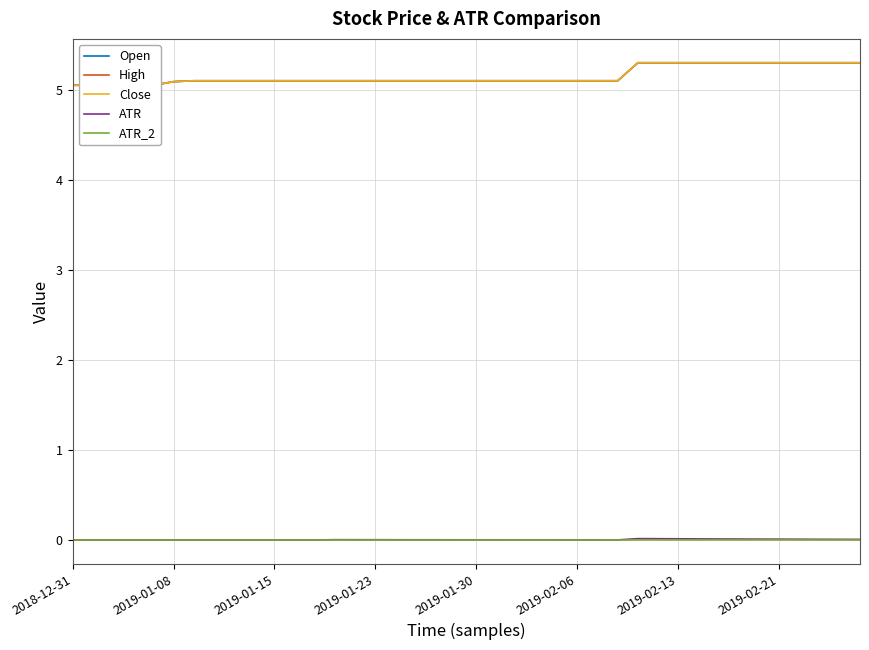

At which label is ATR_2 closest to 0?

2018-12-31